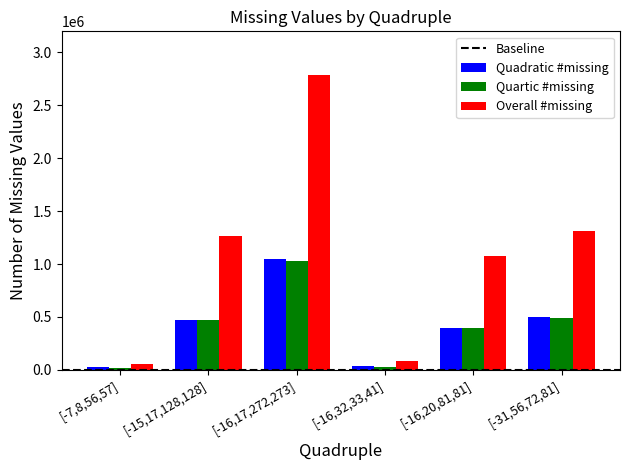

The value of Overall #missing at [-31,56,72,81] is 1316295. True or false?

True